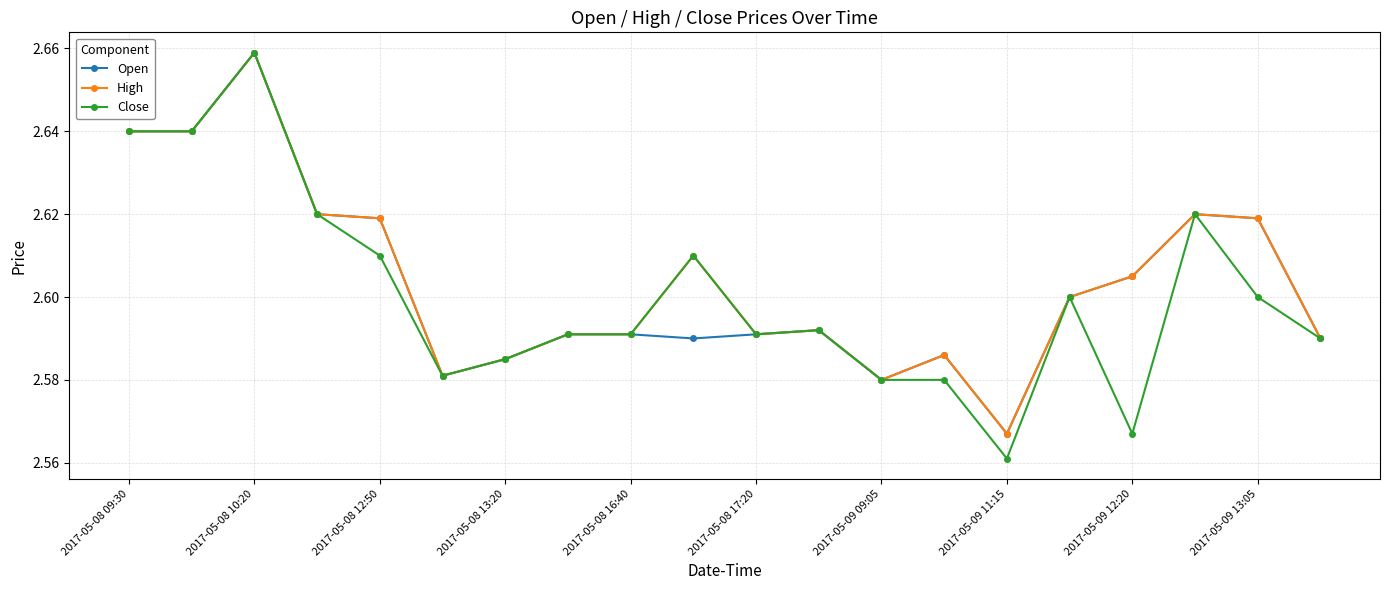

How many Close values are between 2 and 3?

20